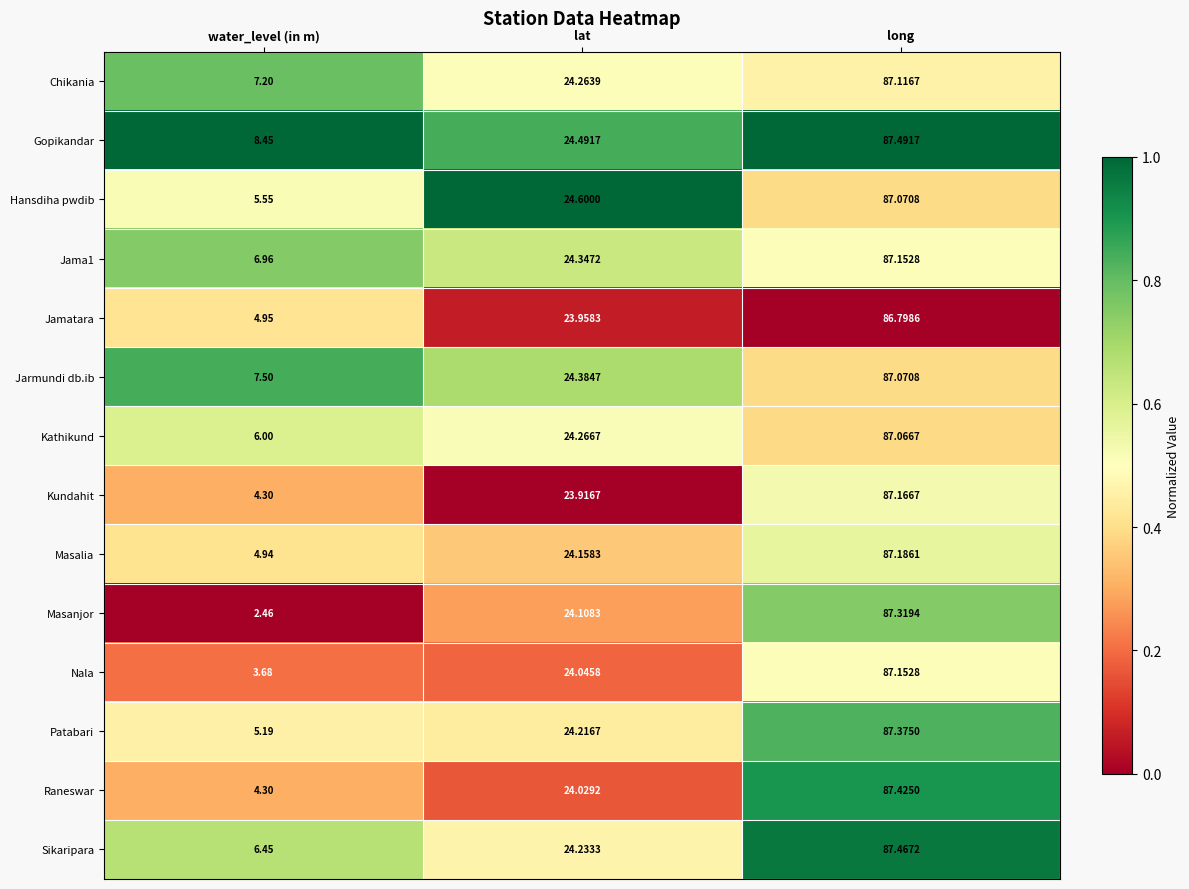

Which category has the highest value in the Jama1 series?

long